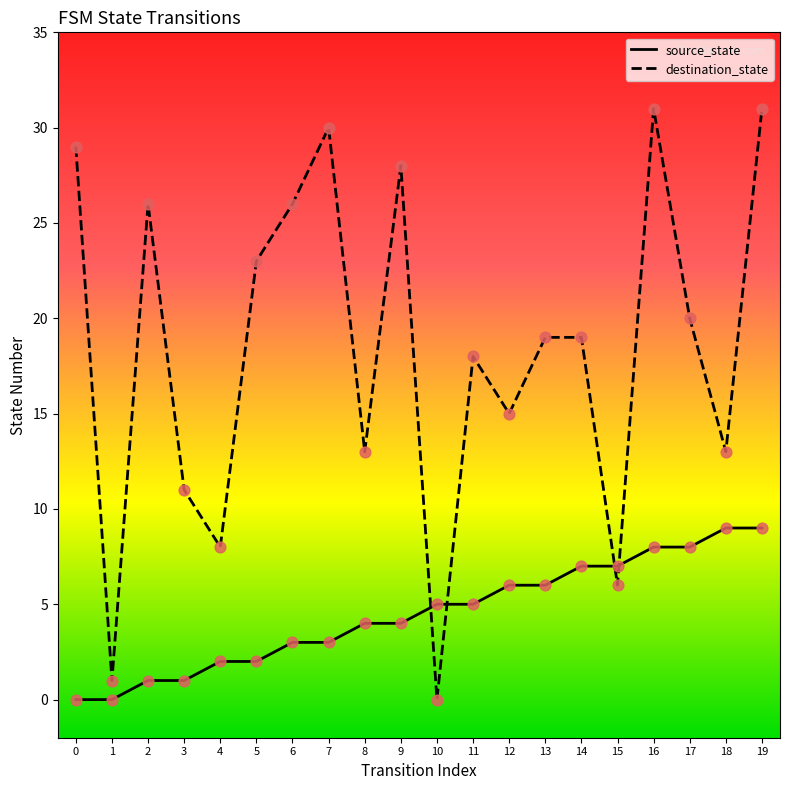

Which series has the largest total across all categories?

destination_state